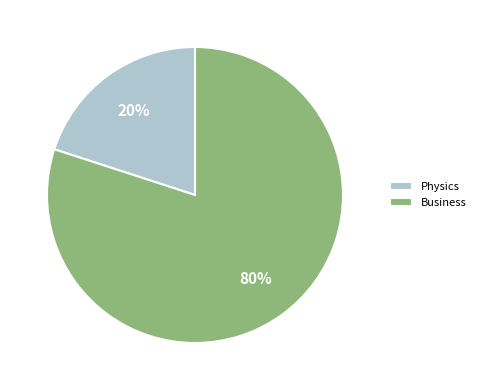

How many slices are in this pie chart?

2